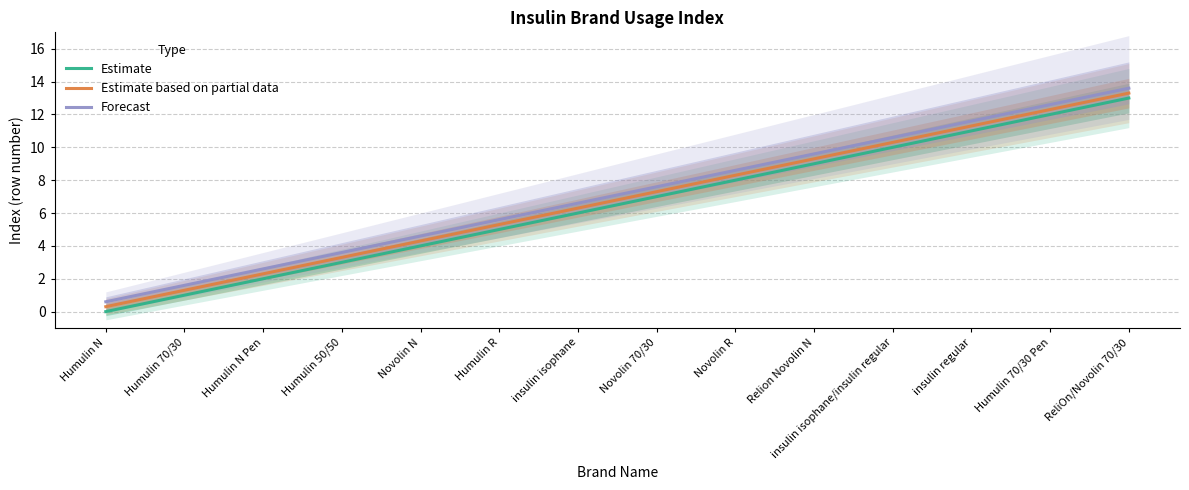

At Humulin 70/30, list the series in order from largest to smallest.

Forecast, Estimate based on partial data, Estimate